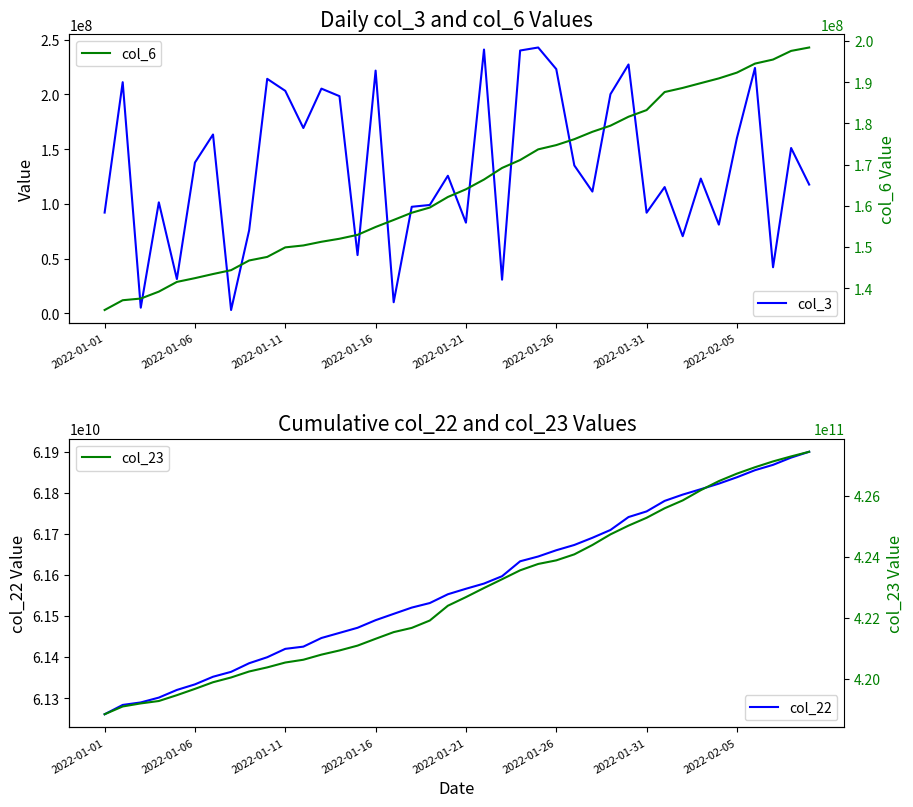

Which category has the lowest value in the col_22 series?

2022-01-01